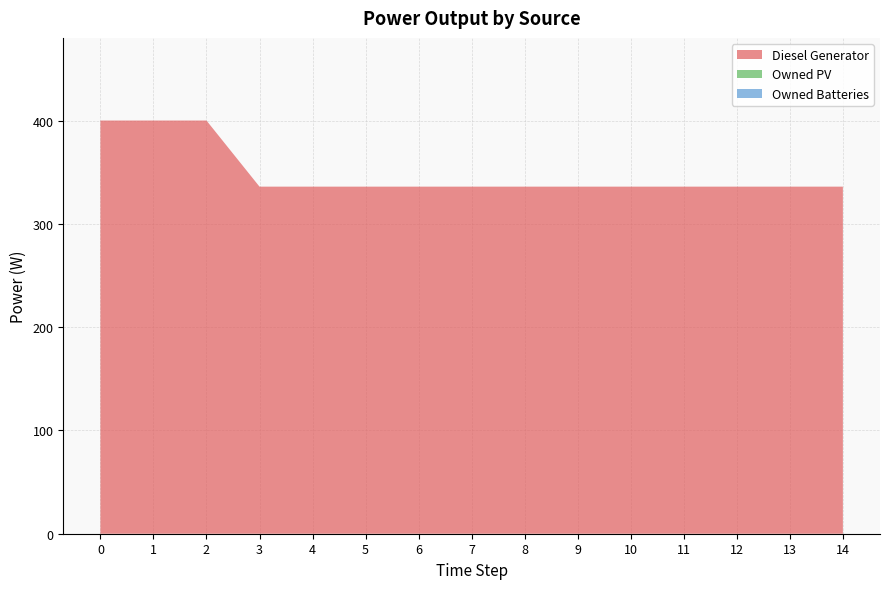

Reading left to right, transcribe all the data shown in this chart.

Diesel Generator: 0=400	1=400	2=400	3=336	4=336	5=336	6=336	7=336	8=336	9=336	10=336	11=336	12=336	13=336	14=336
Owned PV: 0=0	1=0	2=0	3=0	4=0	5=0	6=0	7=0	8=0	9=0	10=0	11=0	12=0	13=0	14=0
Owned Batteries: 0=0	1=0	2=0	3=0	4=0	5=0	6=0	7=0	8=0	9=0	10=0	11=0	12=0	13=0	14=0